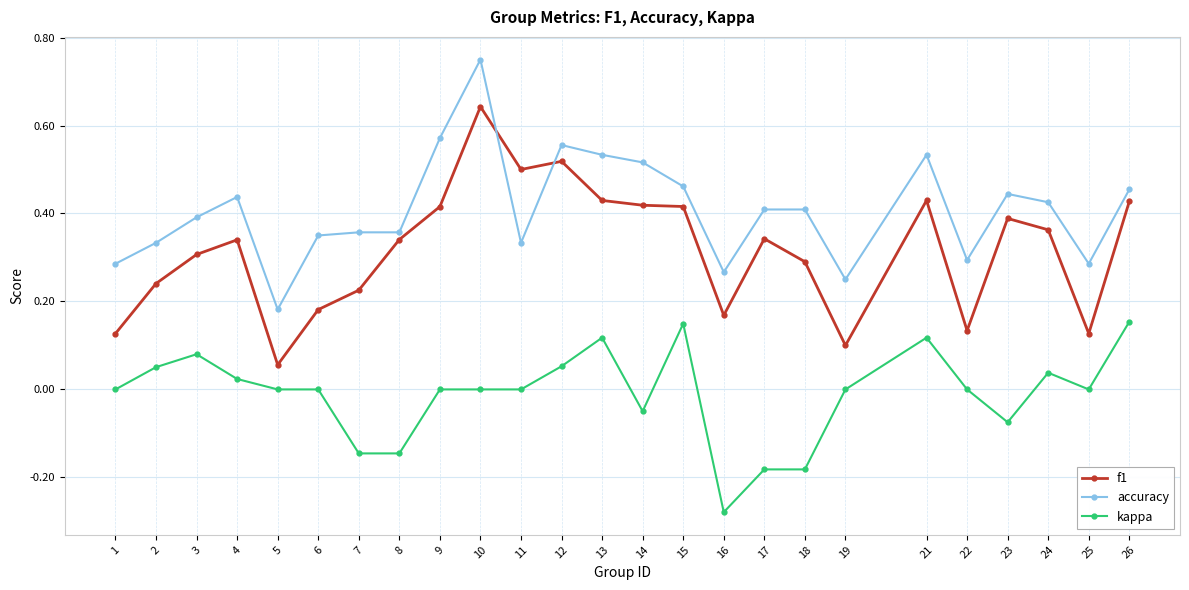

List the series in order of their overall mean, highest first.

accuracy, f1, kappa